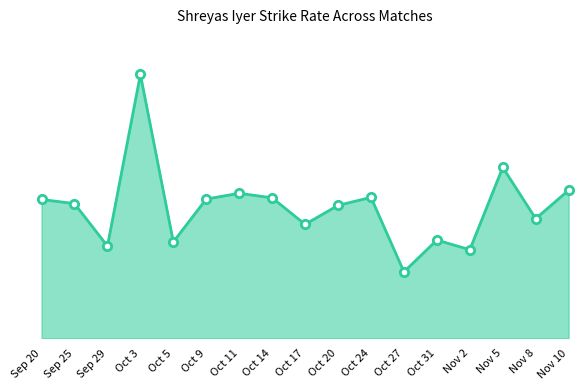

Does the chart display data point markers on the line(s)?

No